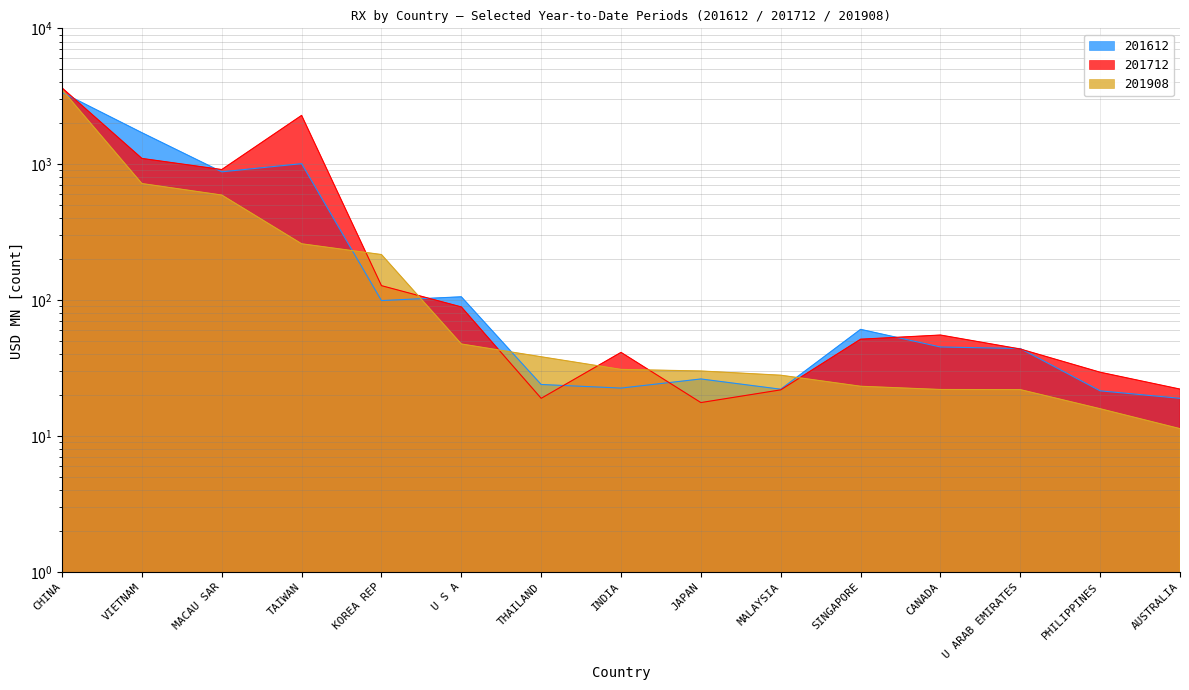

What is the maximum value shown in the chart?

3645.3